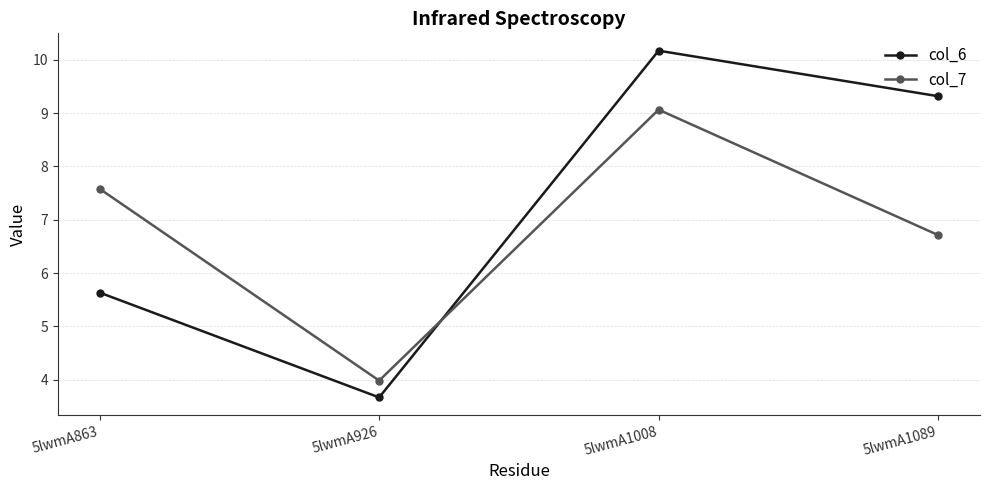

The value of col_7 at 5lwmA926 is 4.0. True or false?

True